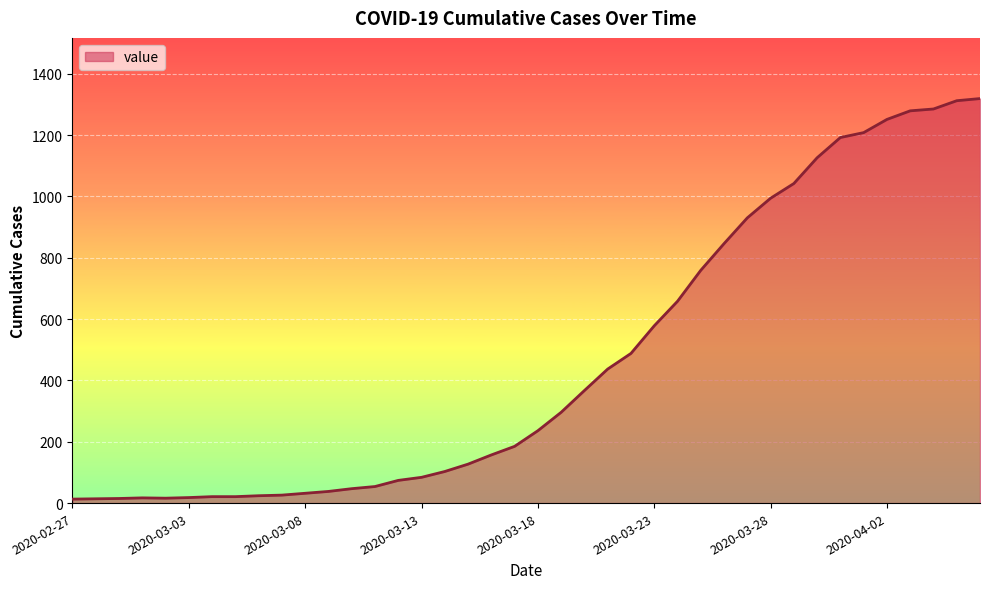

What is the difference between the maximum and minimum values?

1306